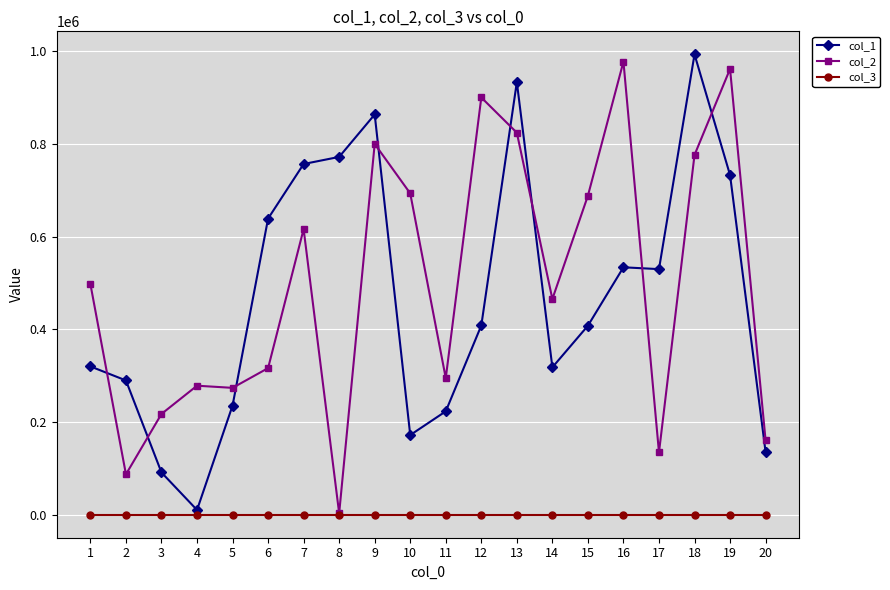

True or false: col_2 has more than 0 interior local peaks.

True